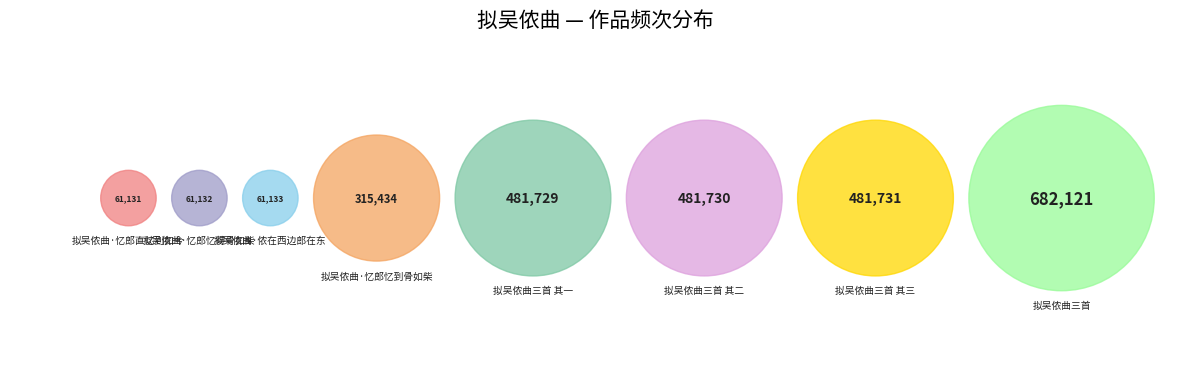

Rank the categories by value from highest to lowest.

拟吴侬曲三首, 拟吴侬曲三首 其三, 拟吴侬曲三首 其二, 拟吴侬曲三首 其一, 拟吴侬曲·忆郎忆到骨如柴, 拟吴侬曲·侬在西边郎在东, 拟吴侬曲·忆郎忆得骨如柴, 拟吴侬曲·忆郎直忆到如今